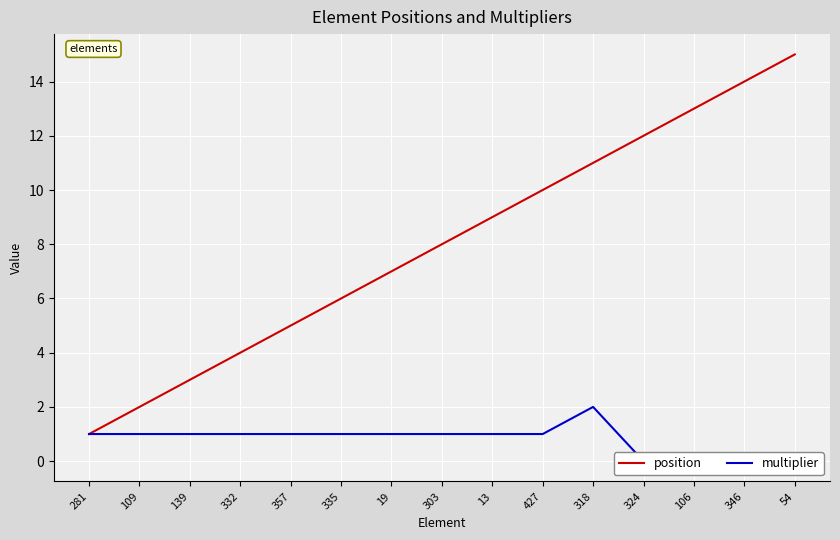

Count the multiplier values in the range 0 to 1.

14